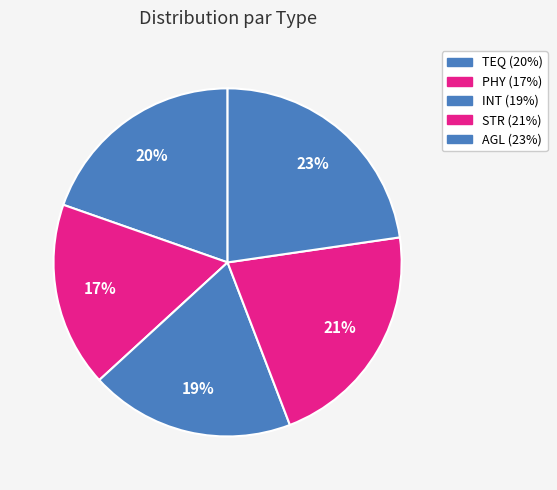

What is the largest slice in the pie chart?

AGL